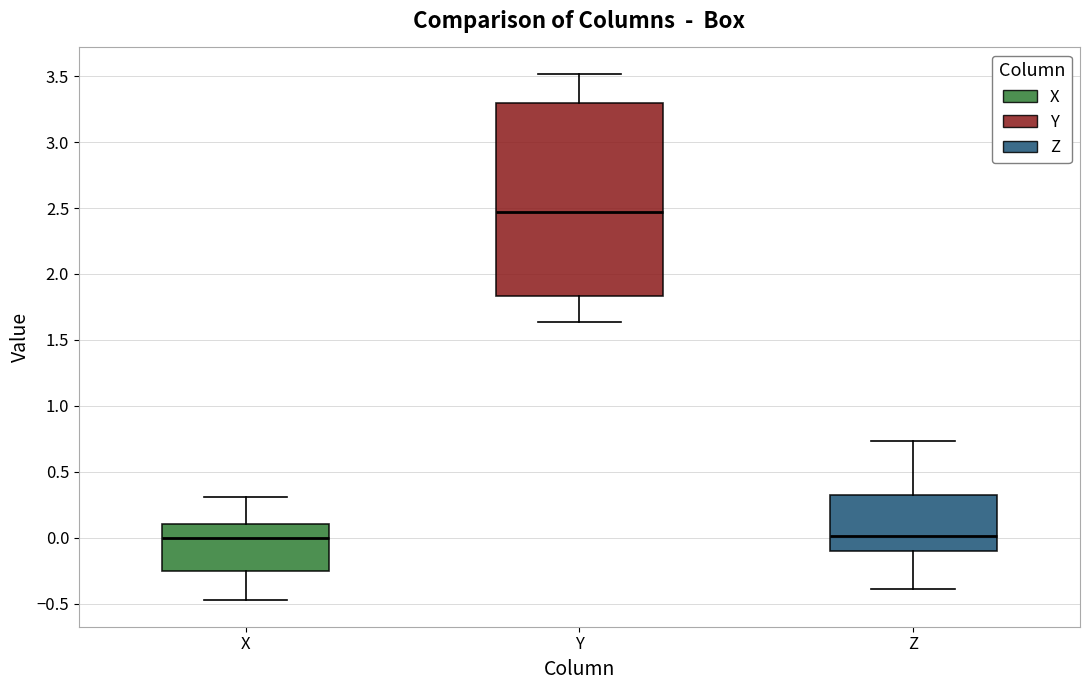

Where does the upper whisker of the box for Y end on the y-axis? The values are not printed on the chart, so give them approximately, as read against the axis.

3.50